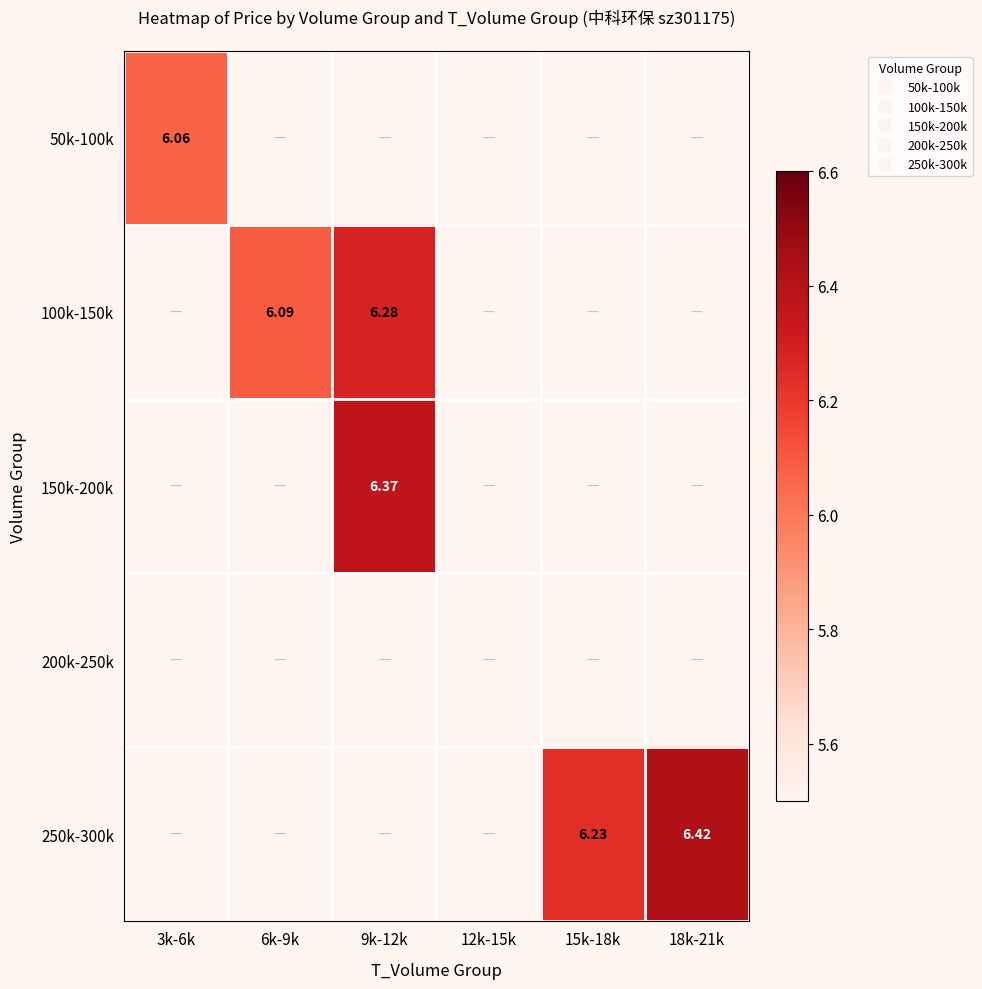

Count the number of data series in this chart.

5